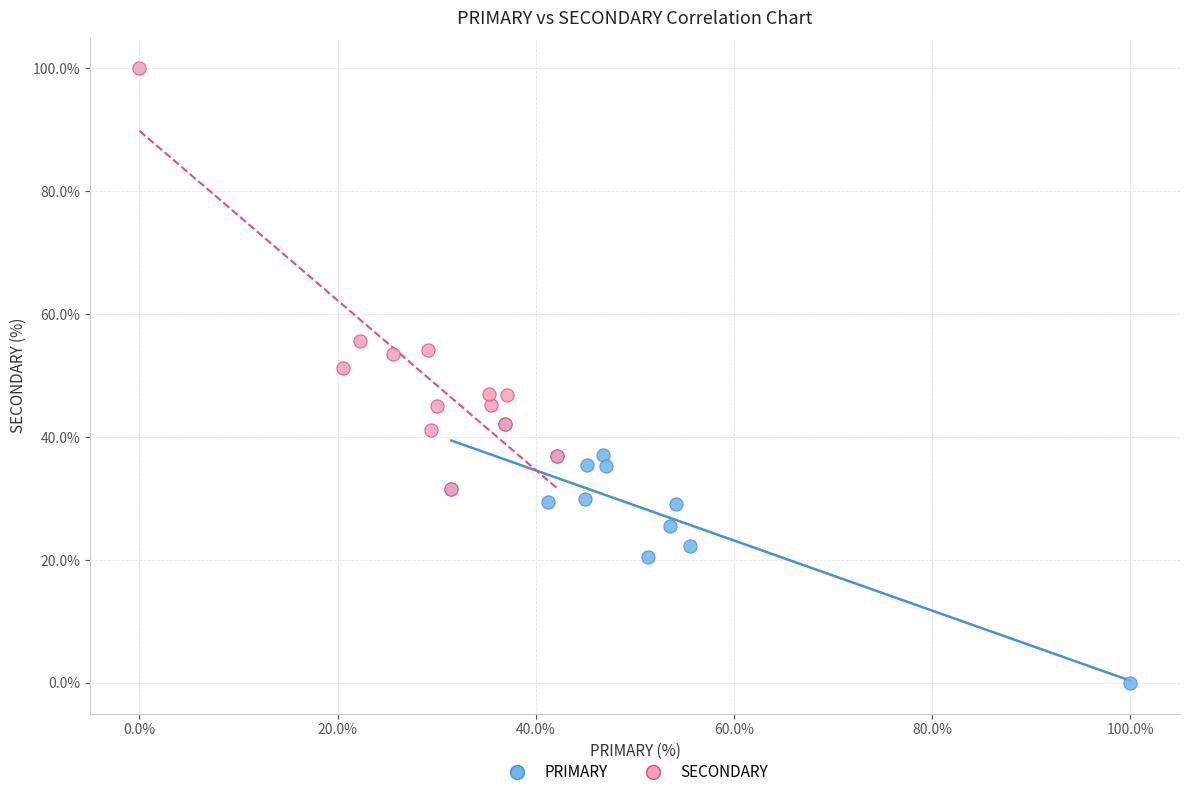

Which series has the largest Y range (max minus min)?

SECONDARY